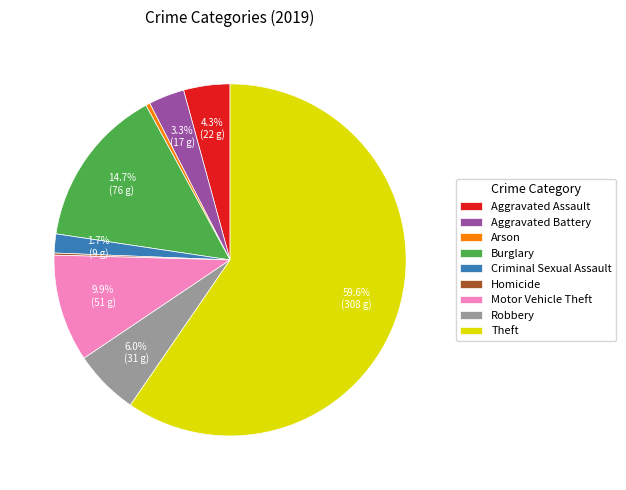

Does any single category account for the majority?

Yes